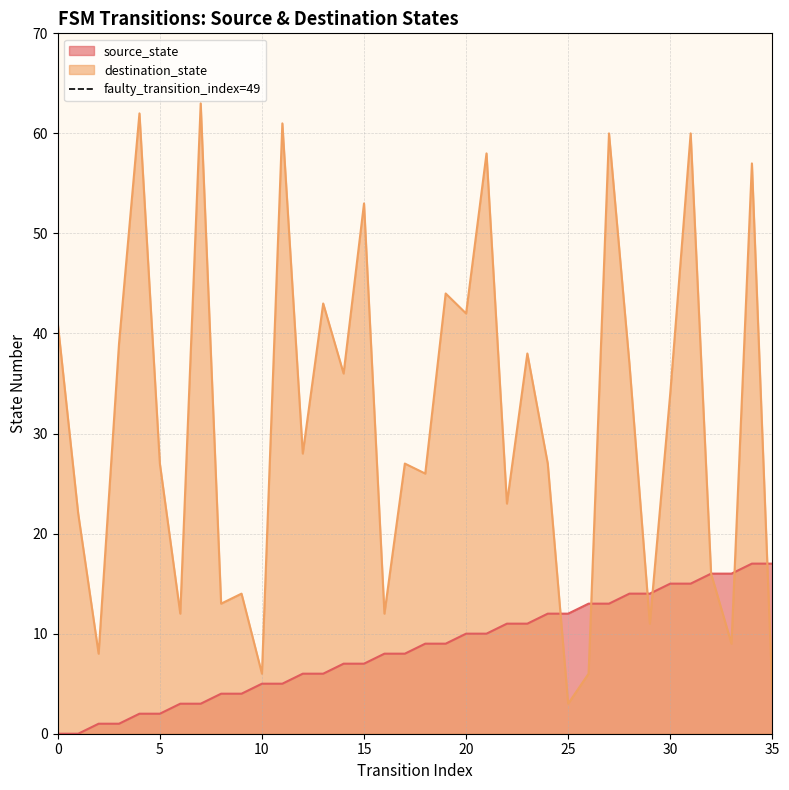

The destination_state series shows 69 at 0. True or false?

False